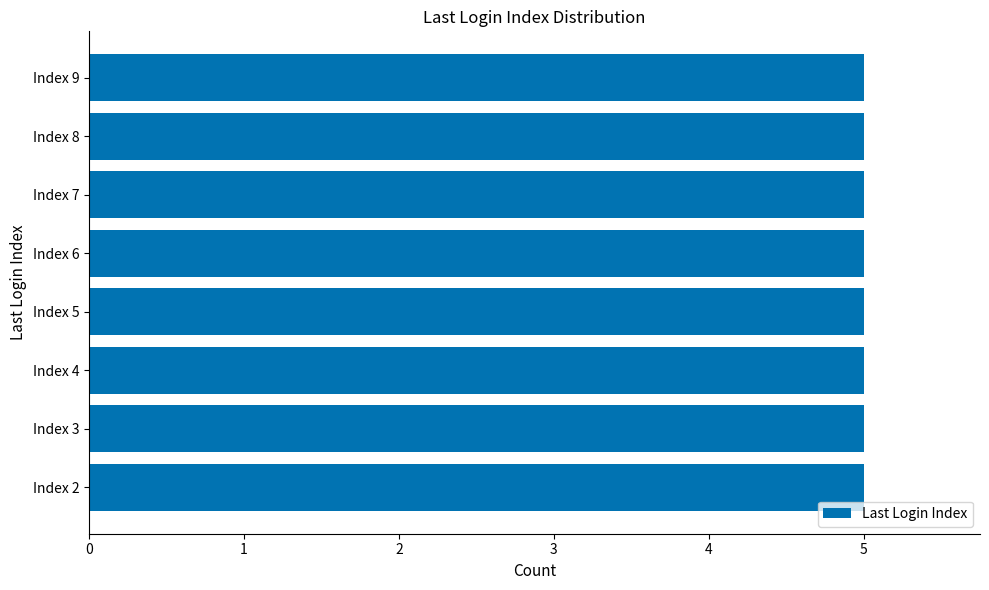

How many values are between 4 and 8?

25